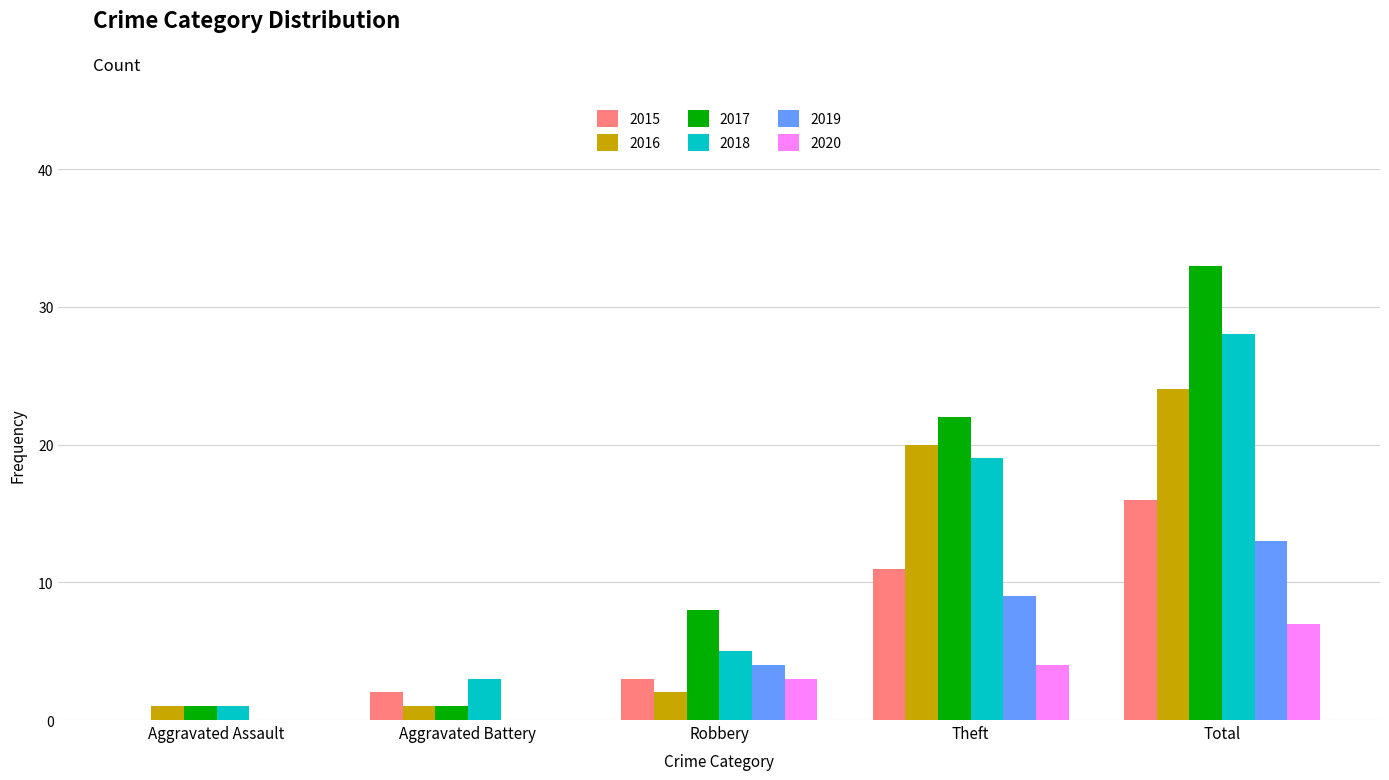

What is the maximum value shown in the chart?

33